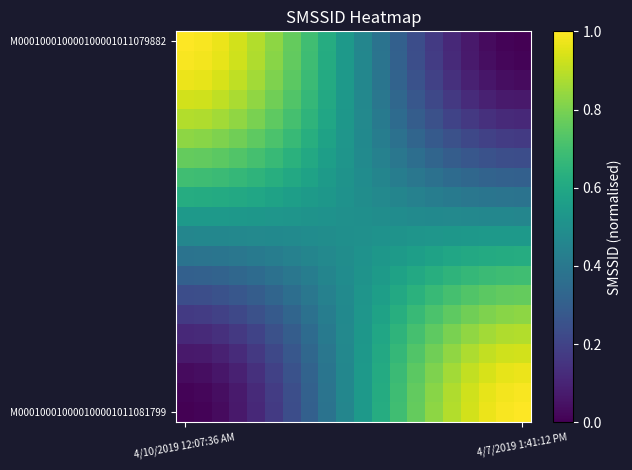

How many series are shown in this chart?

20